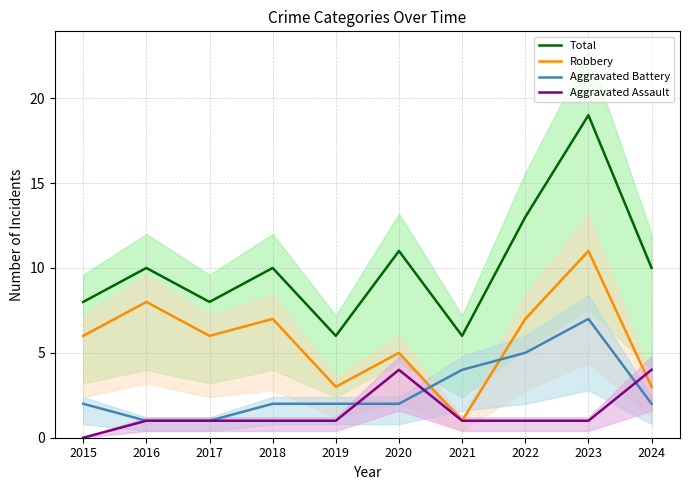

Reading left to right, extract all data points from this chart.

Total: 2015=8	2016=10	2017=8	2018=10	2019=6	2020=11	2021=6	2022=13	2023=19	2024=10
Robbery: 2015=6	2016=8	2017=6	2018=7	2019=3	2020=5	2021=1	2022=7	2023=11	2024=3
Aggravated Battery: 2015=2	2016=1	2017=1	2018=2	2019=2	2020=2	2021=4	2022=5	2023=7	2024=2
Aggravated Assault: 2015=0	2016=1	2017=1	2018=1	2019=1	2020=4	2021=1	2022=1	2023=1	2024=4